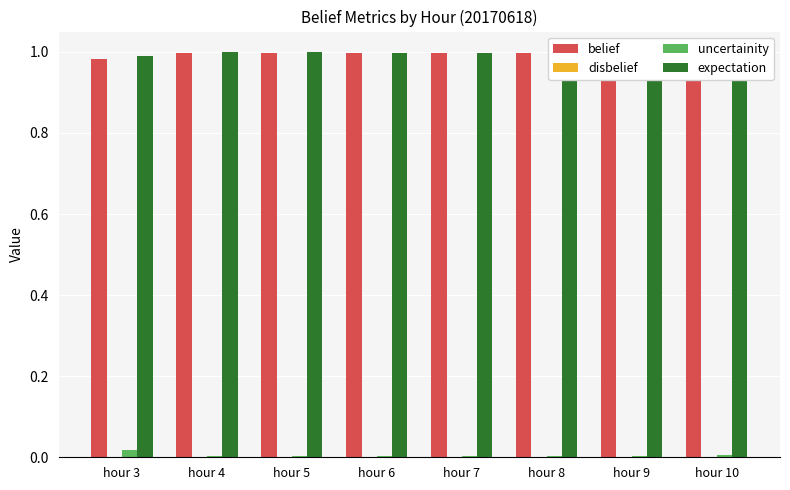

Are the bars horizontal?

No